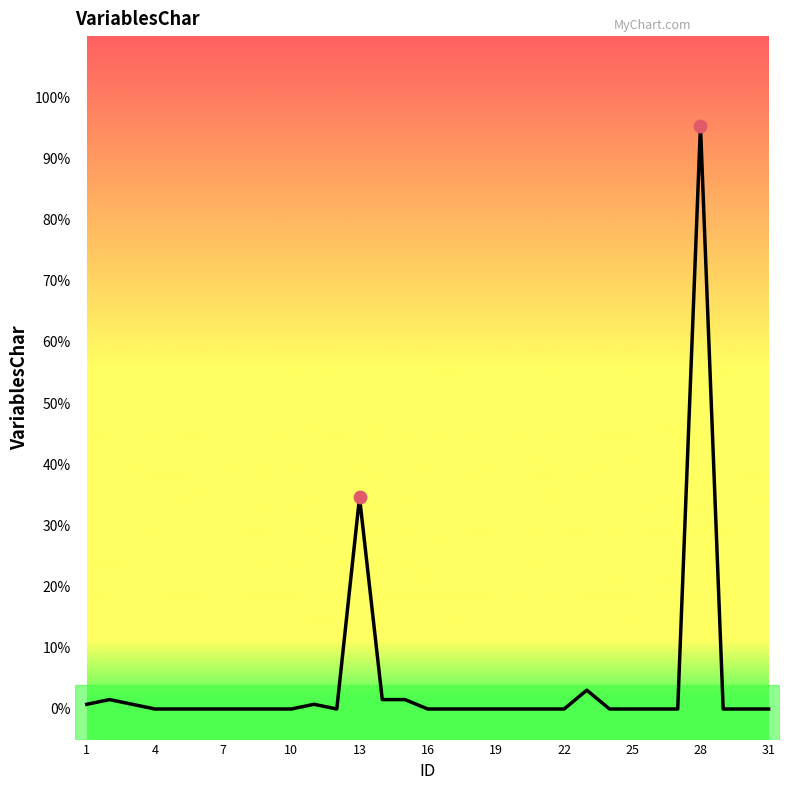

What is the difference between the maximum and minimum values?

95.4